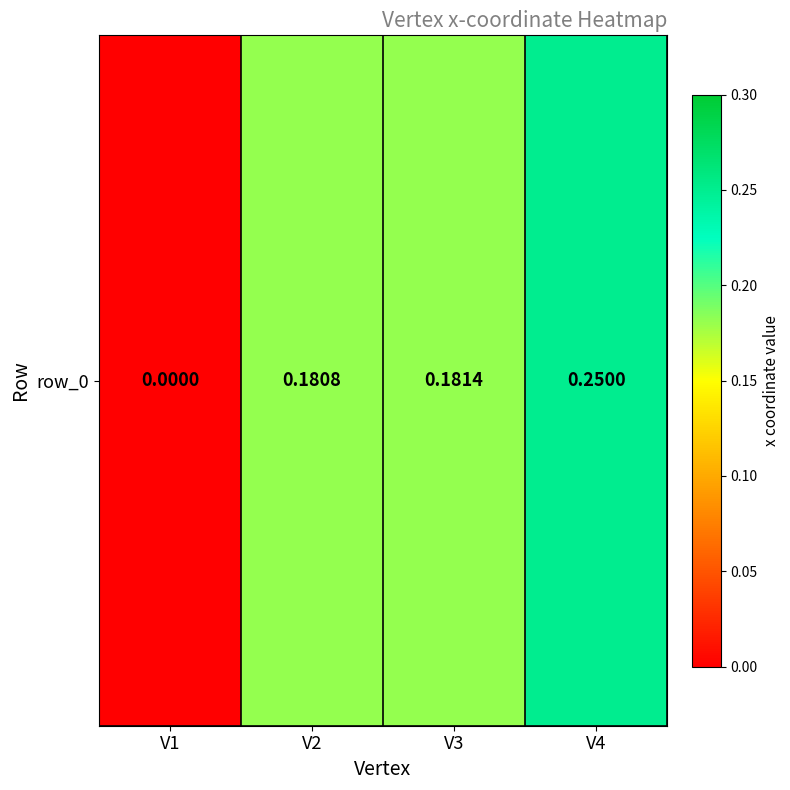

Between V4 and V2, which is larger?

V4